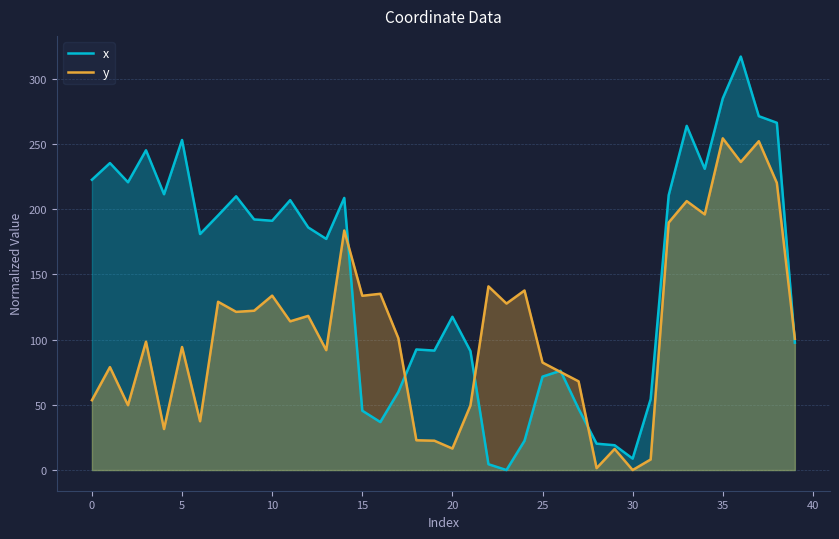

Read the x value at 34.

230.8